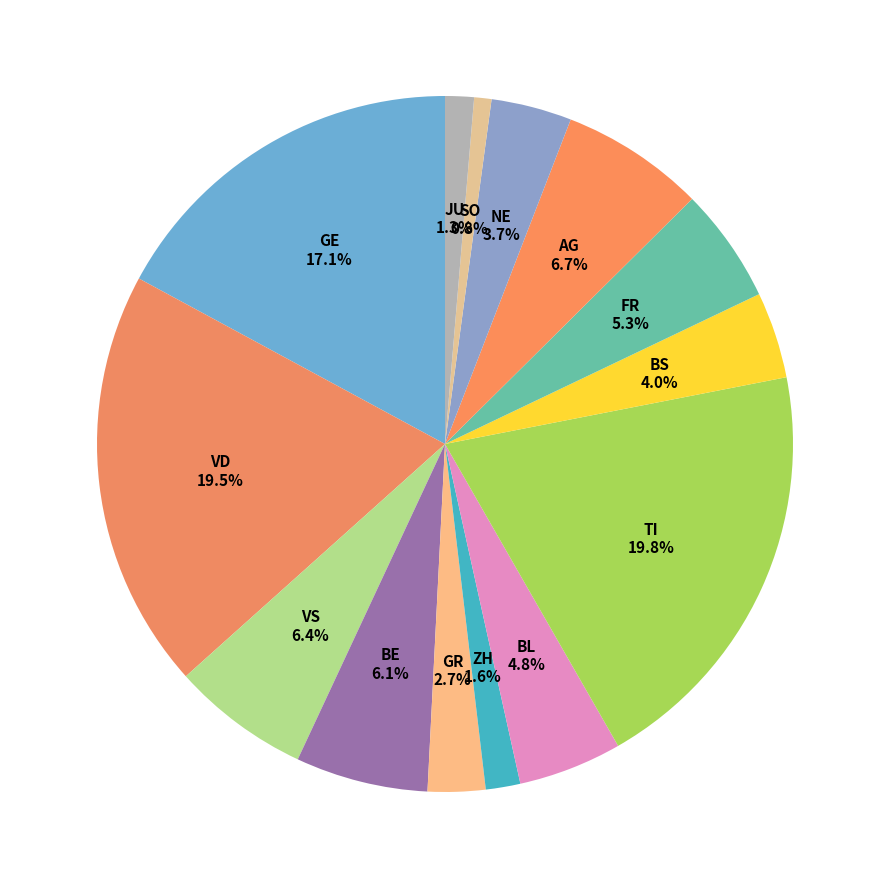

What portion of the pie excludes VS?

93.6%